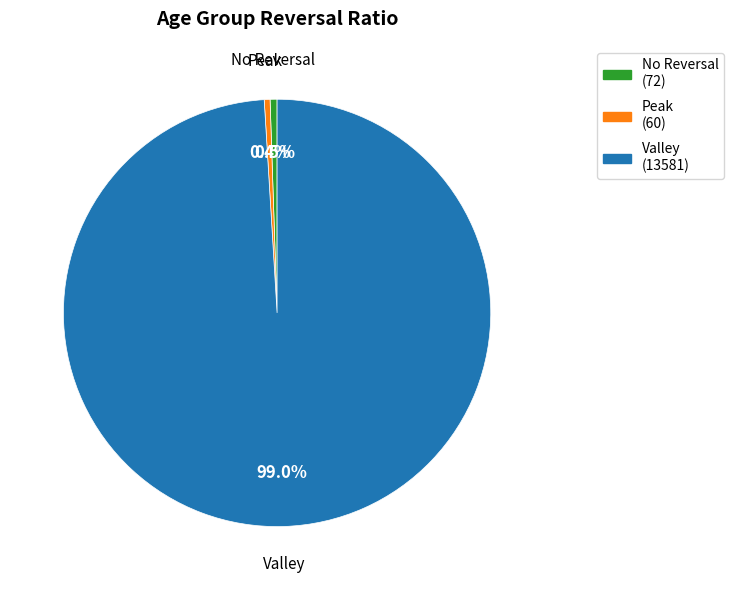

Which slice is the largest?

Valley